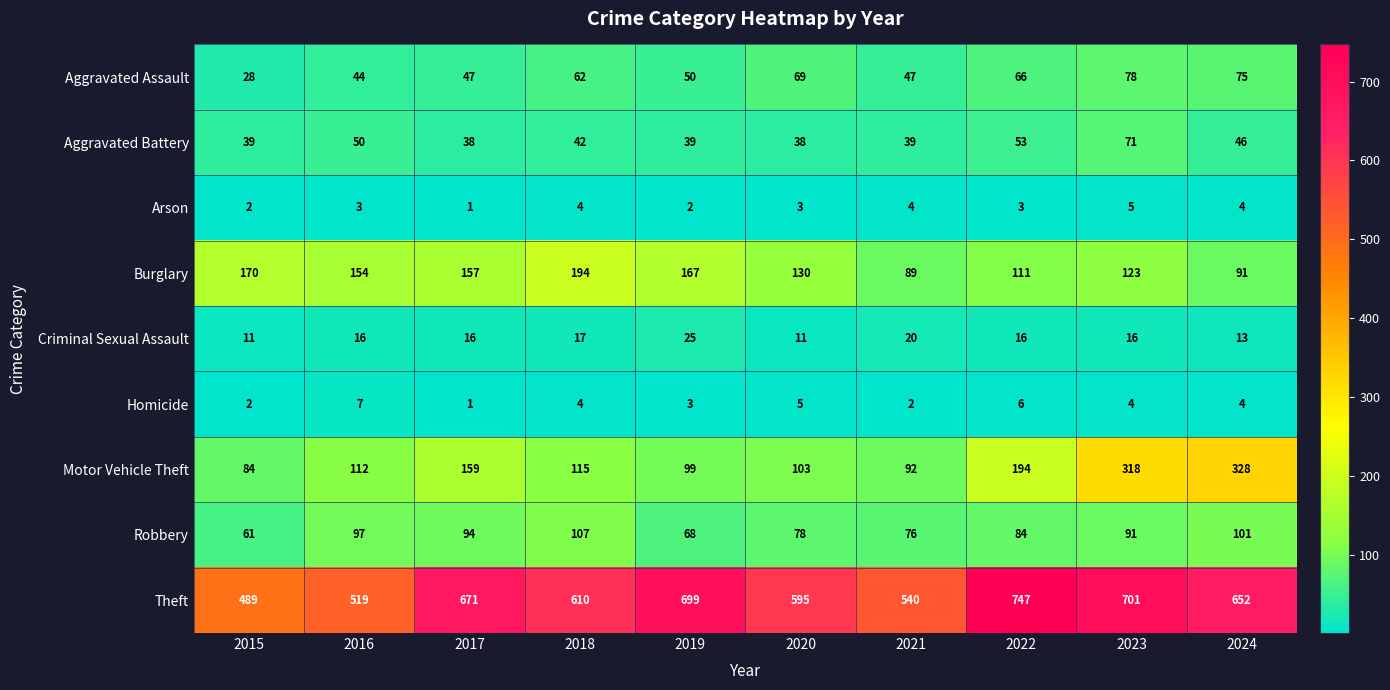

What is the difference between the highest and lowest values at 2024?

648